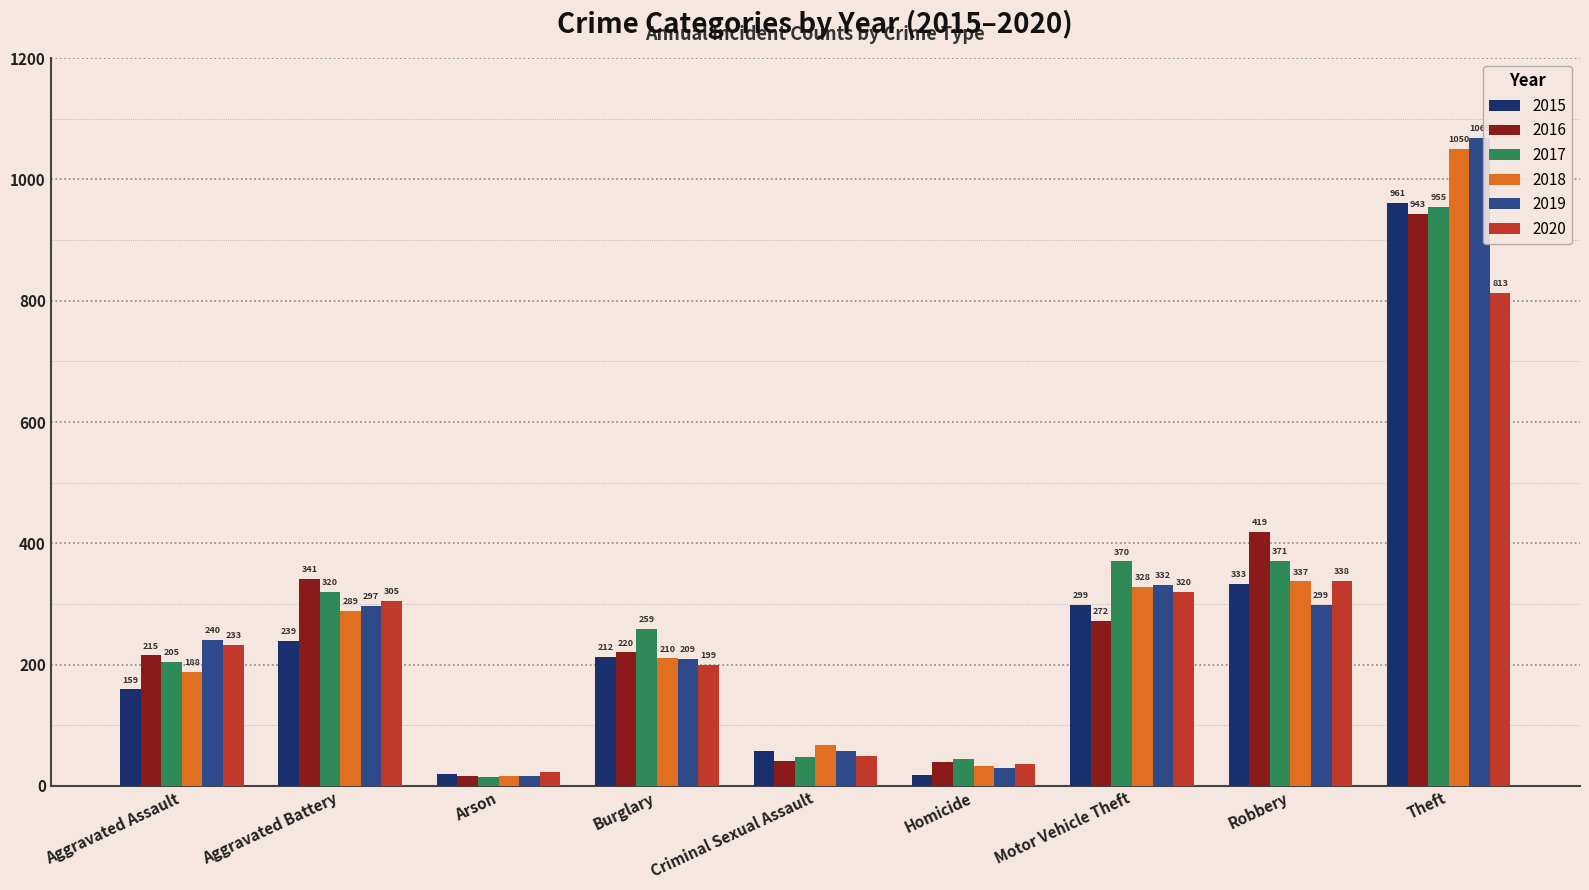

What is the label of the 2nd bar from the left?

Aggravated Battery